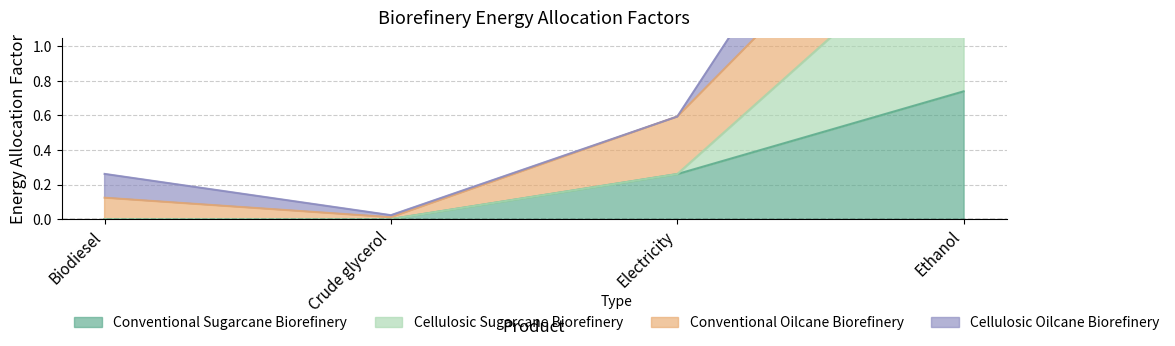

Between Biodiesel and Electricity, which series saw the biggest shift?

Conventional Sugarcane Biorefinery